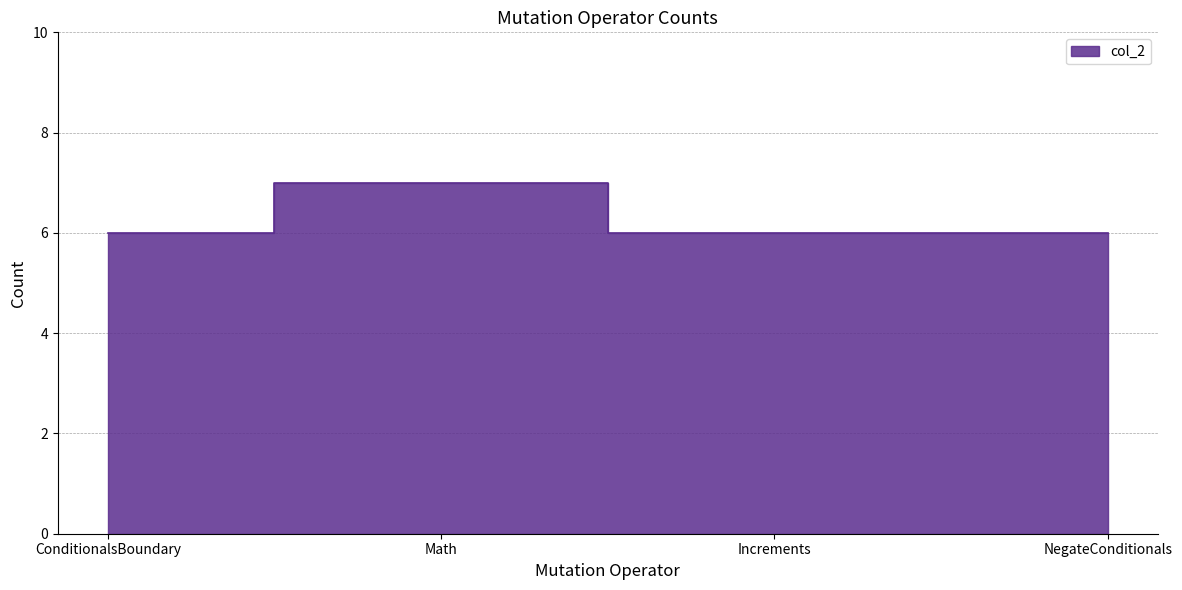

Is it true that the value at Math is 7?

True